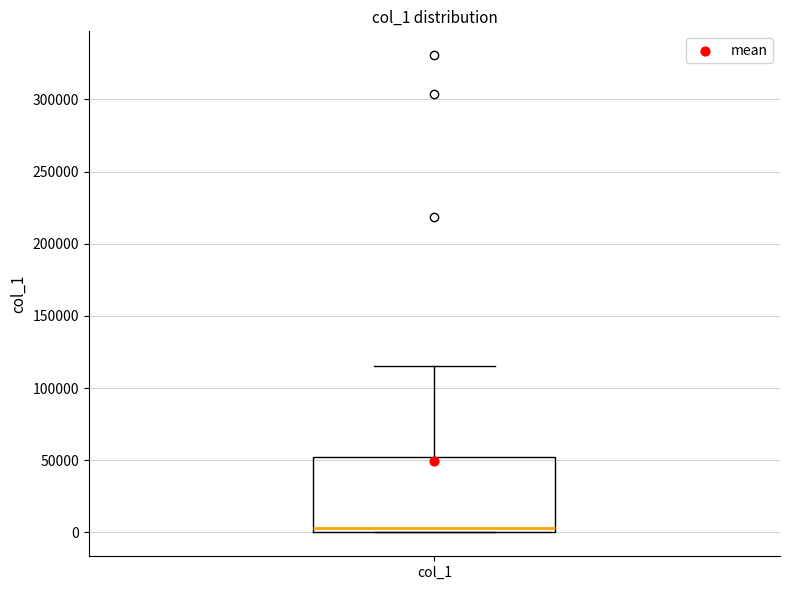

Where is the lower edge of the box for col_1 on the y-axis? The values are not printed on the chart, so give them approximately, as read against the axis.

0